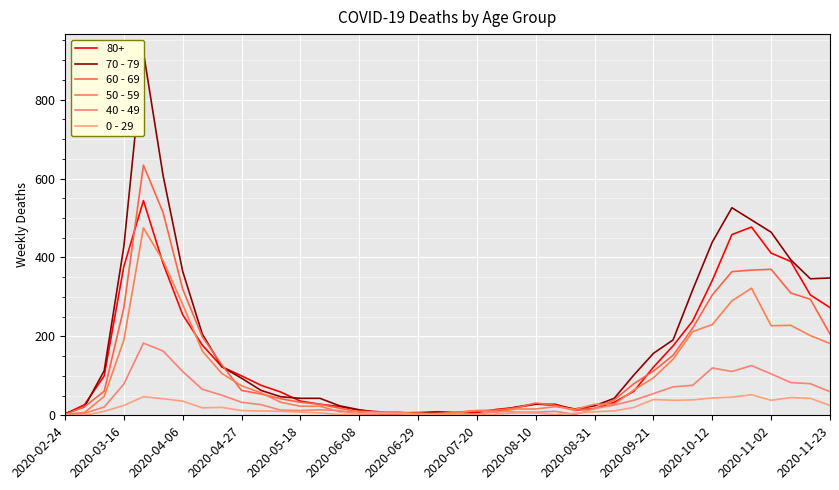

Count the number of data series in this chart.

5